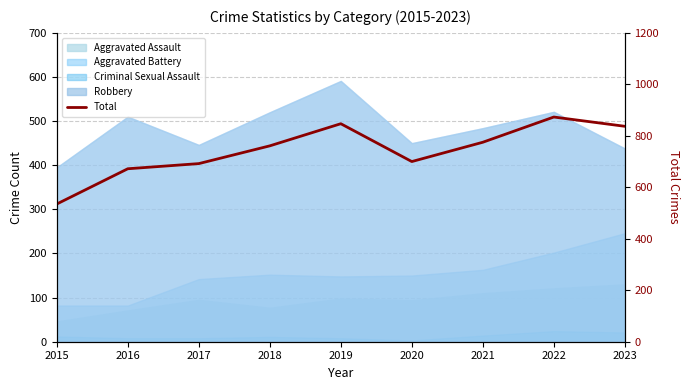

At which label is the value closest to 704?

2020